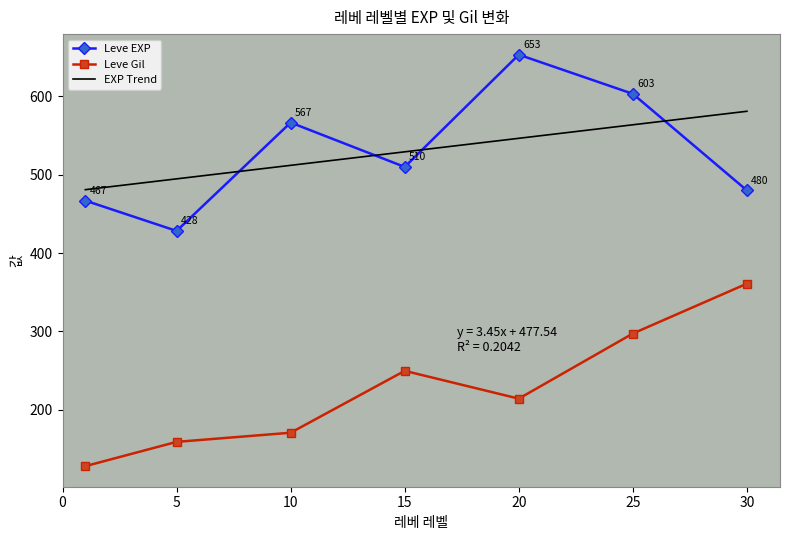

How many data points in Leve Gil are above 214?

4